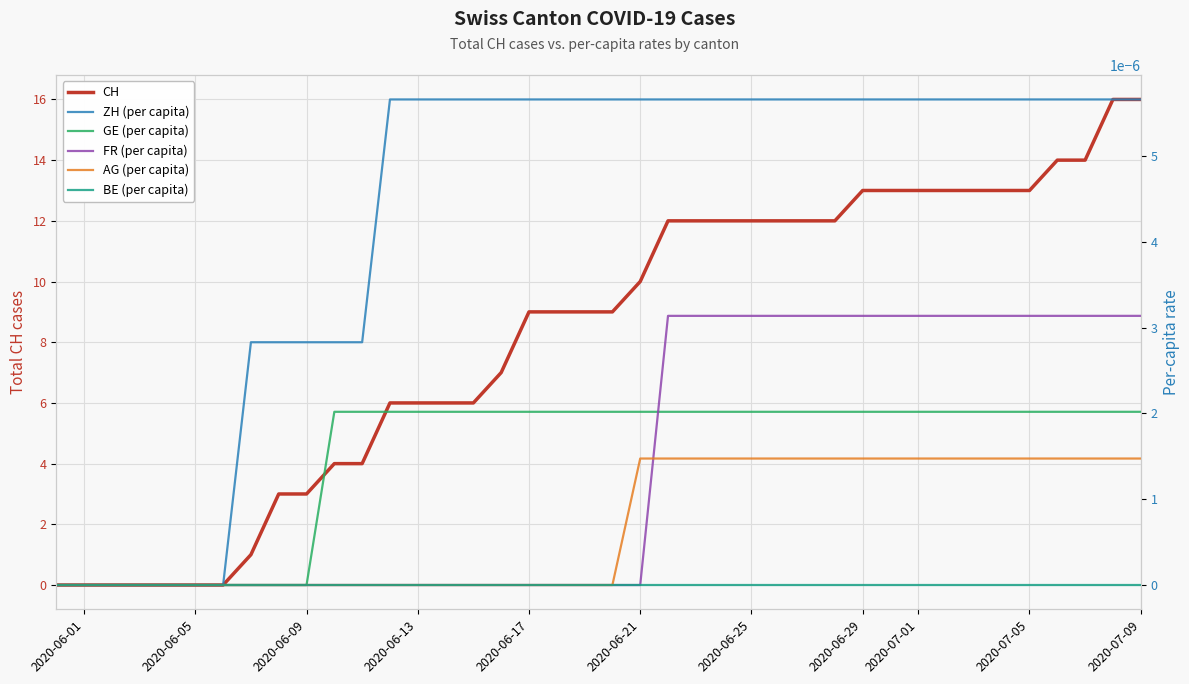

Reading right to left, extract all data points from this chart.

CH: 16.0	16.0	14.0	14.0	13.0	13.0	13.0	13.0	13.0	13.0	13.0	12.0	12.0	12.0	12.0	12.0	12.0	12.0	10.0	9.0	9.0	9.0	9.0	7.0	6.0	6.0	6.0	6.0	4.0	4.0	3.0	3.0	1.0	0.0	0.0	0.0	0.0	0.0	0.0	0.0
ZH (per capita): 0.0	0.0	0.0	0.0	0.0	0.0	0.0	0.0	0.0	0.0	0.0	0.0	0.0	0.0	0.0	0.0	0.0	0.0	0.0	0.0	0.0	0.0	0.0	0.0	0.0	0.0	0.0	0.0	0.0	0.0	0.0	0.0	0.0	0.0	0.0	0.0	0.0	0.0	0.0	0.0
GE (per capita): 0.0	0.0	0.0	0.0	0.0	0.0	0.0	0.0	0.0	0.0	0.0	0.0	0.0	0.0	0.0	0.0	0.0	0.0	0.0	0.0	0.0	0.0	0.0	0.0	0.0	0.0	0.0	0.0	0.0	0.0	0.0	0.0	0.0	0.0	0.0	0.0	0.0	0.0	0.0	0.0
FR (per capita): 0.0	0.0	0.0	0.0	0.0	0.0	0.0	0.0	0.0	0.0	0.0	0.0	0.0	0.0	0.0	0.0	0.0	0.0	0.0	0.0	0.0	0.0	0.0	0.0	0.0	0.0	0.0	0.0	0.0	0.0	0.0	0.0	0.0	0.0	0.0	0.0	0.0	0.0	0.0	0.0
AG (per capita): 0.0	0.0	0.0	0.0	0.0	0.0	0.0	0.0	0.0	0.0	0.0	0.0	0.0	0.0	0.0	0.0	0.0	0.0	0.0	0.0	0.0	0.0	0.0	0.0	0.0	0.0	0.0	0.0	0.0	0.0	0.0	0.0	0.0	0.0	0.0	0.0	0.0	0.0	0.0	0.0
BE (per capita): 0.0	0.0	0.0	0.0	0.0	0.0	0.0	0.0	0.0	0.0	0.0	0.0	0.0	0.0	0.0	0.0	0.0	0.0	0.0	0.0	0.0	0.0	0.0	0.0	0.0	0.0	0.0	0.0	0.0	0.0	0.0	0.0	0.0	0.0	0.0	0.0	0.0	0.0	0.0	0.0